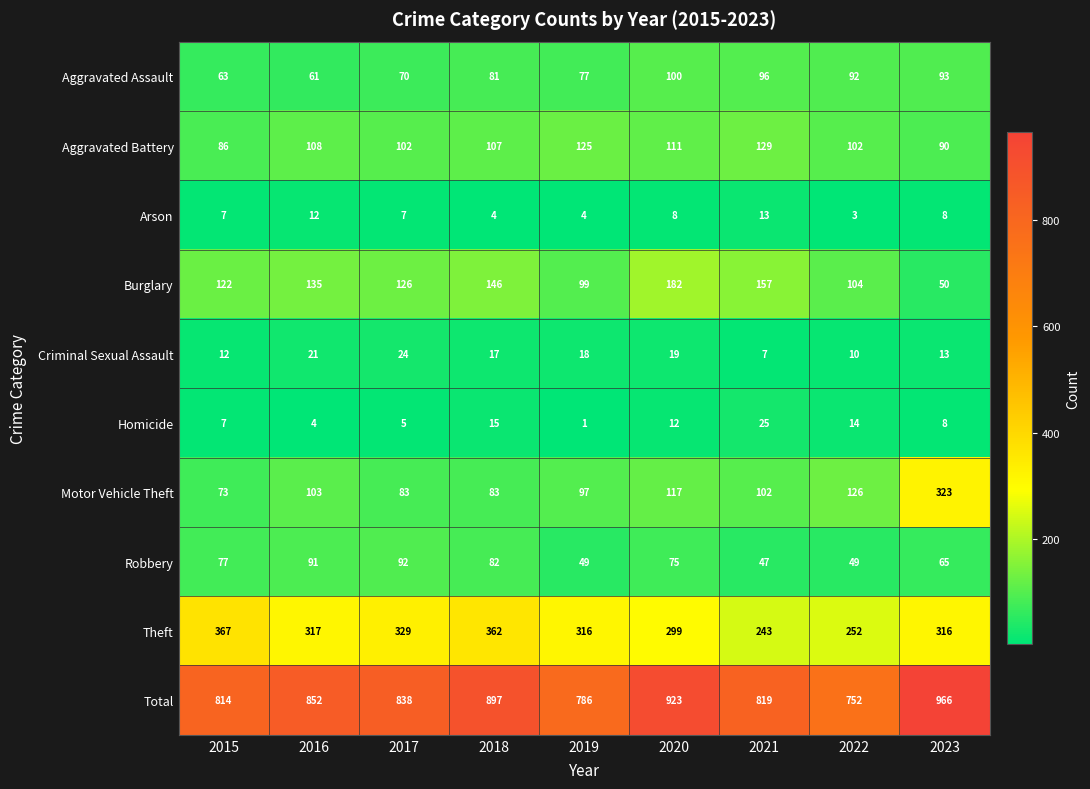

At which category is the sum across all series the highest?

2023